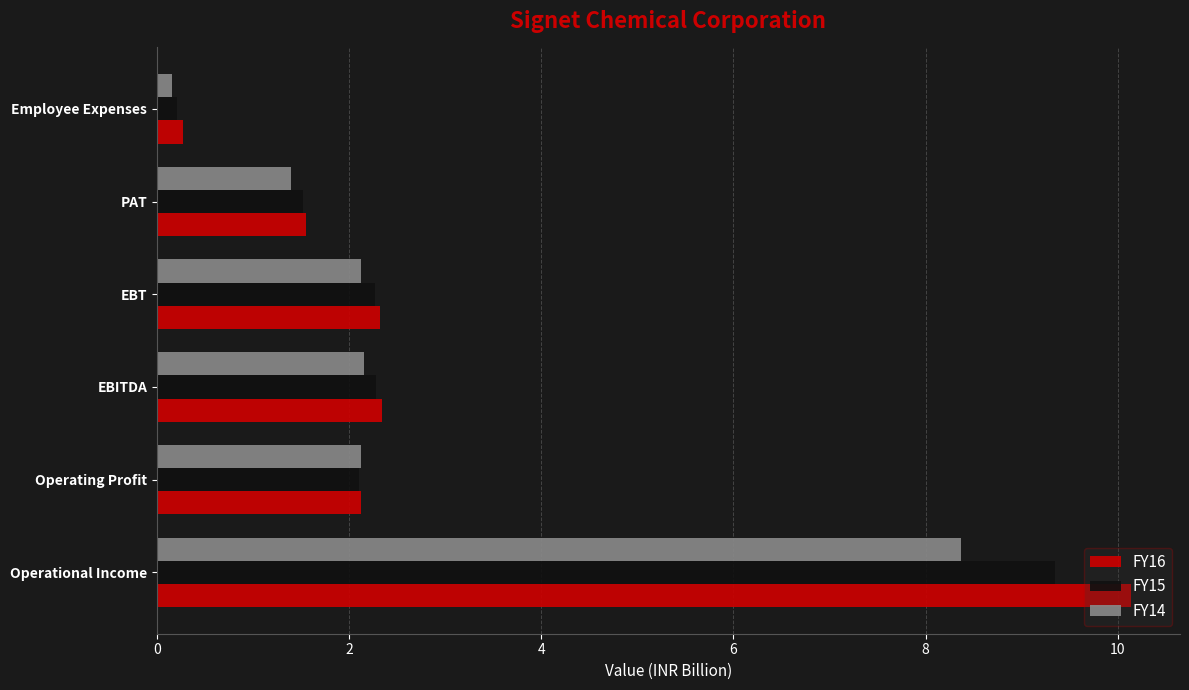

Which series has the largest range (max minus min)?

FY16